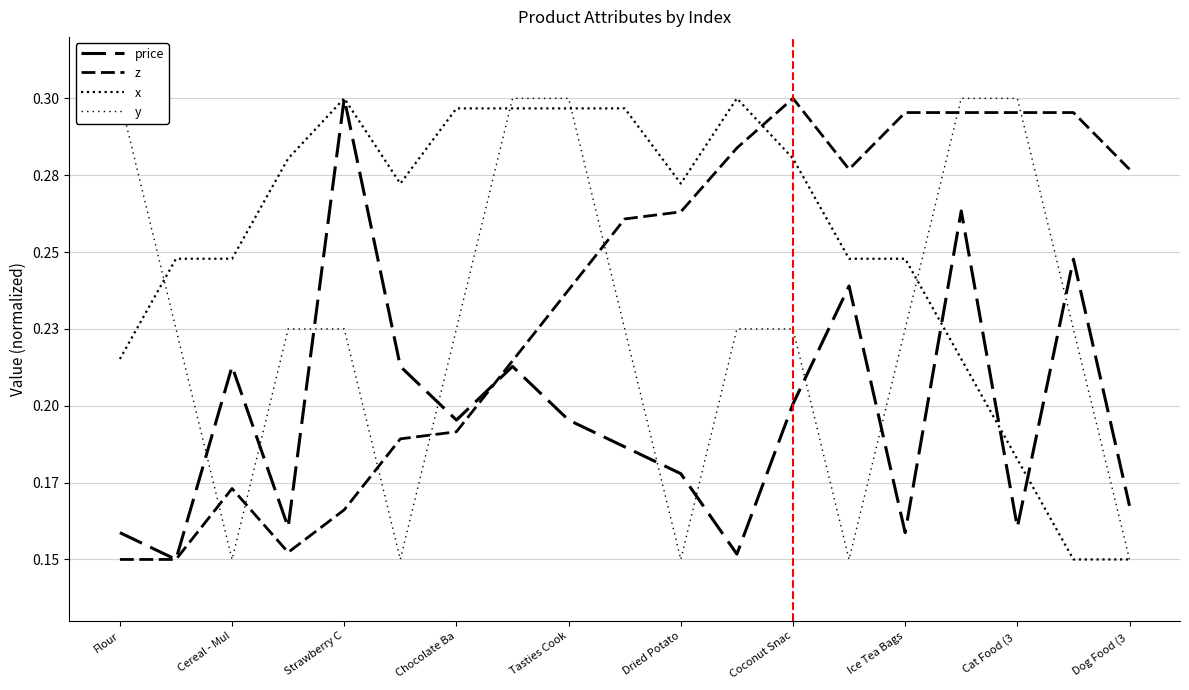

At which category is the sum across all series the highest?

15